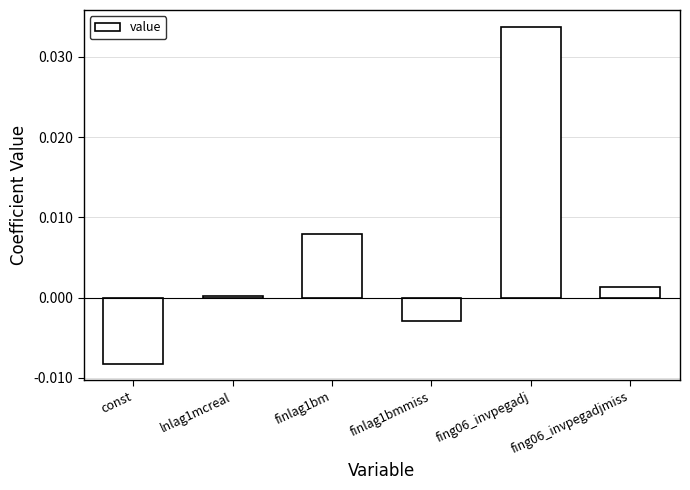

Rank the categories by value from highest to lowest.

fing06_invpegadj, finlag1bm, fing06_invpegadjmiss, lnlag1mcreal, finlag1bmmiss, const